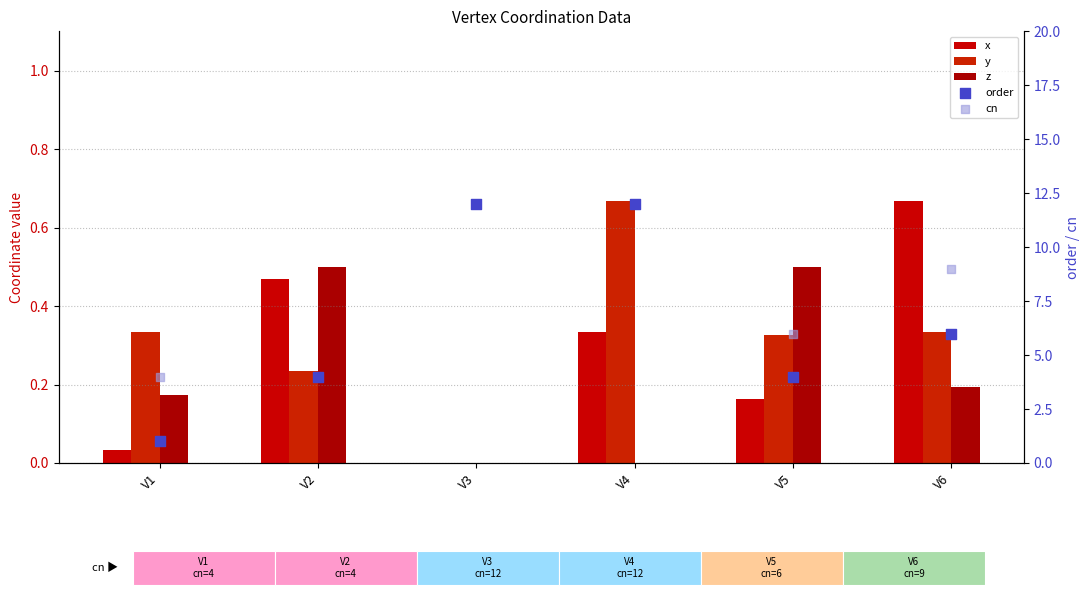

What are all the series names shown in the legend?

x, y, z, order, cn